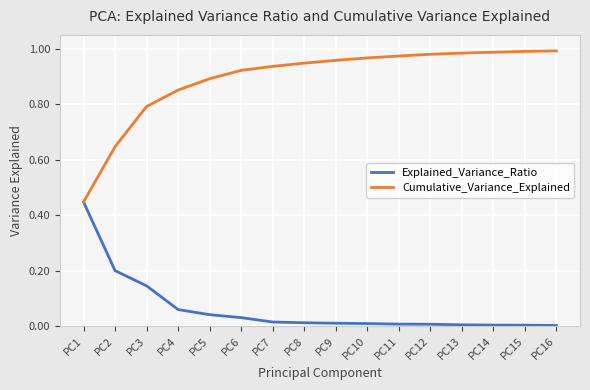

True or false: Cumulative_Variance_Explained has a value of 1.6 at PC9.

False